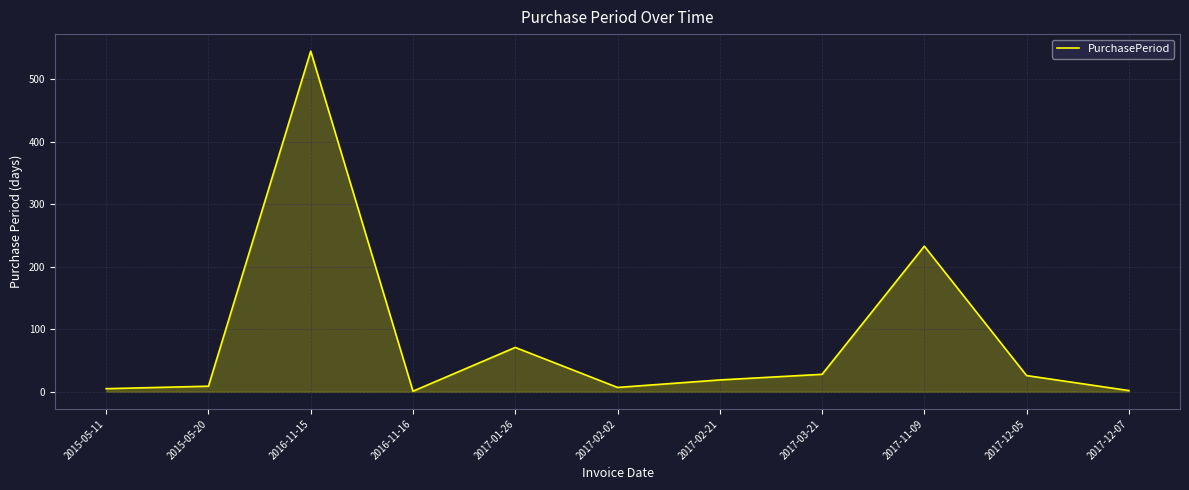

What is the difference between the maximum and minimum values?

544